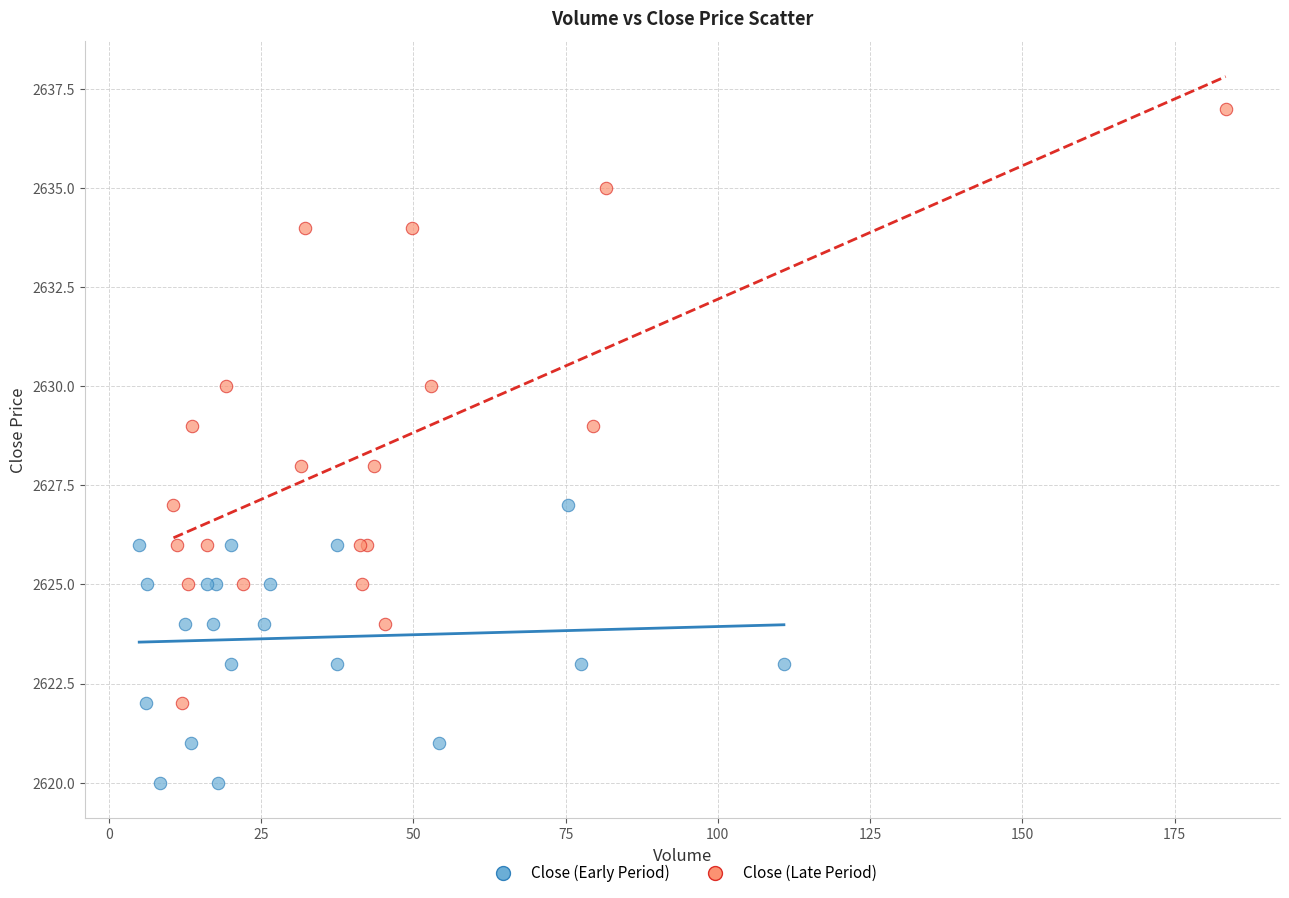

Which series has the largest Y range (max minus min)?

Close (Late Period)